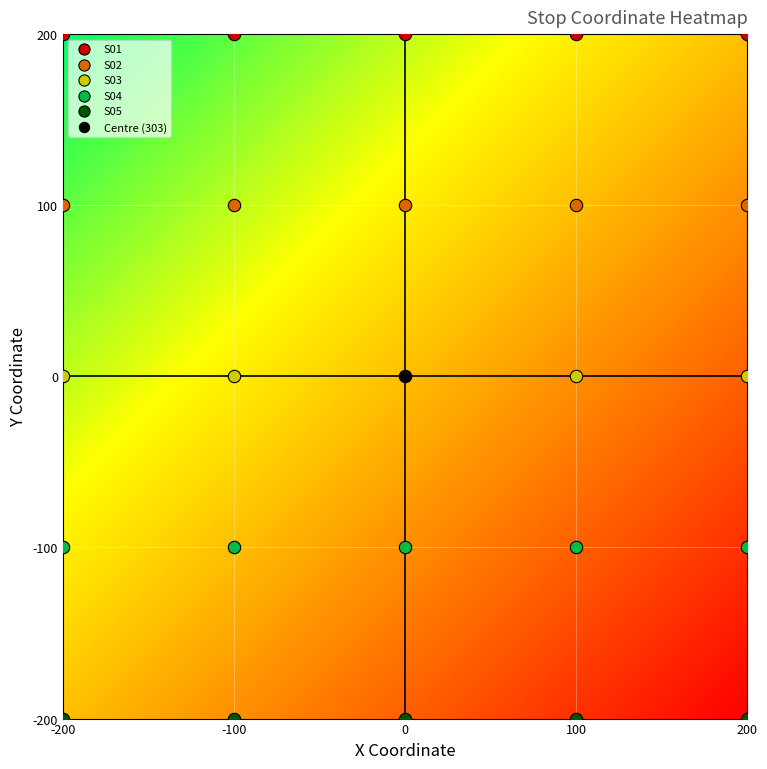

Which series reaches the maximum Y coordinate?

S01